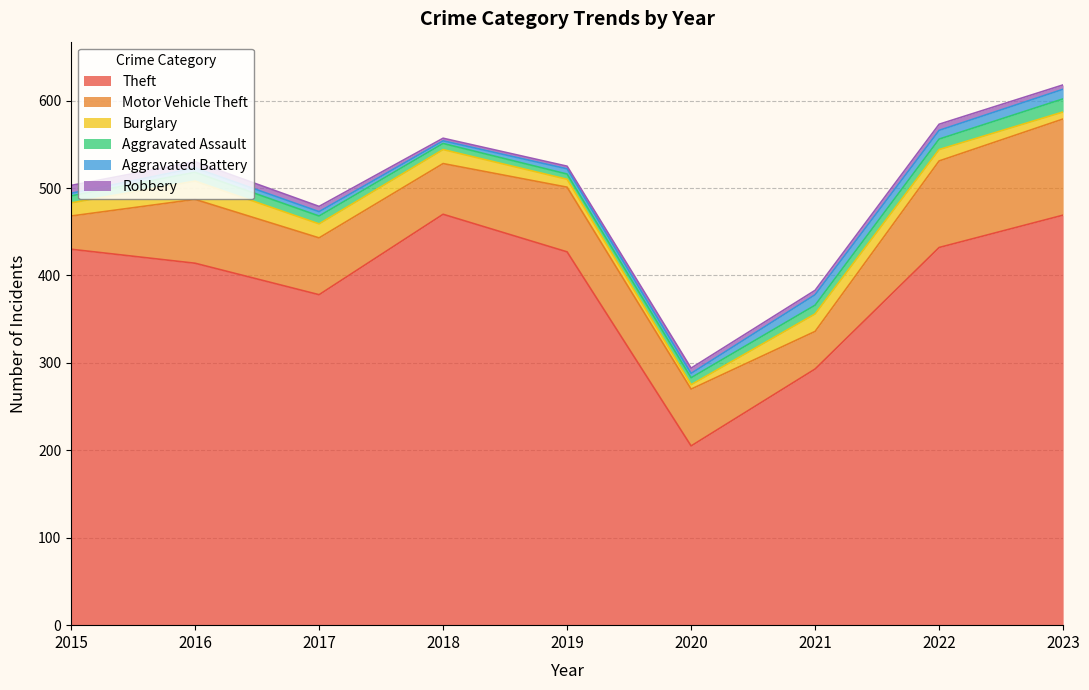

What is the sum of all Motor Vehicle Theft values?

625